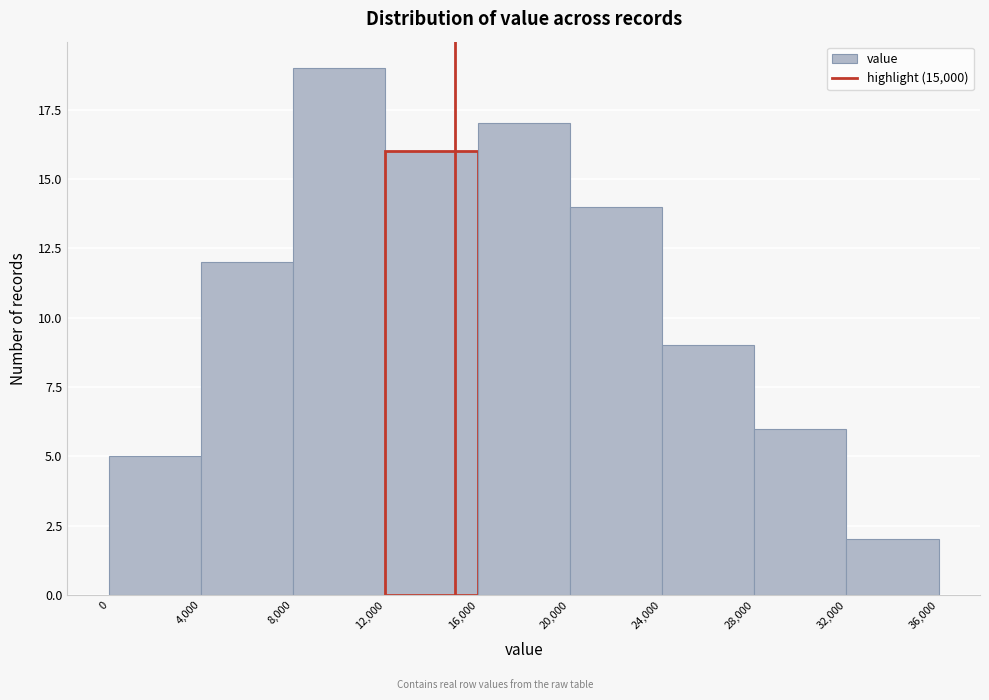

Reading left to right, transcribe this chart: for each bar, give the range it covers on the x-axis and its height. The values are not printed on the chart, so give them approximately, as read against the axis.

0 to 4,000: 5
4,000 to 8,000: 12
8,000 to 12,000: 19
12,000 to 16,000: 16
16,000 to 20,000: 17
20,000 to 24,000: 14
24,000 to 28,000: 9
28,000 to 32,000: 6
32,000 to 36,000: 2